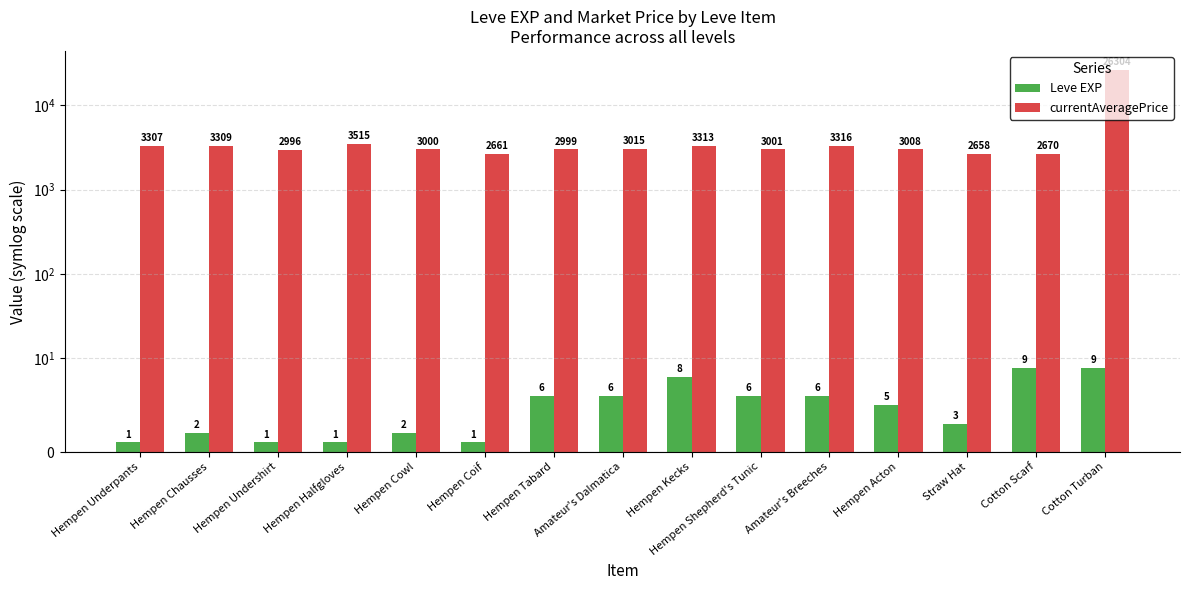

What is the minimum value for currentAveragePrice?

2658